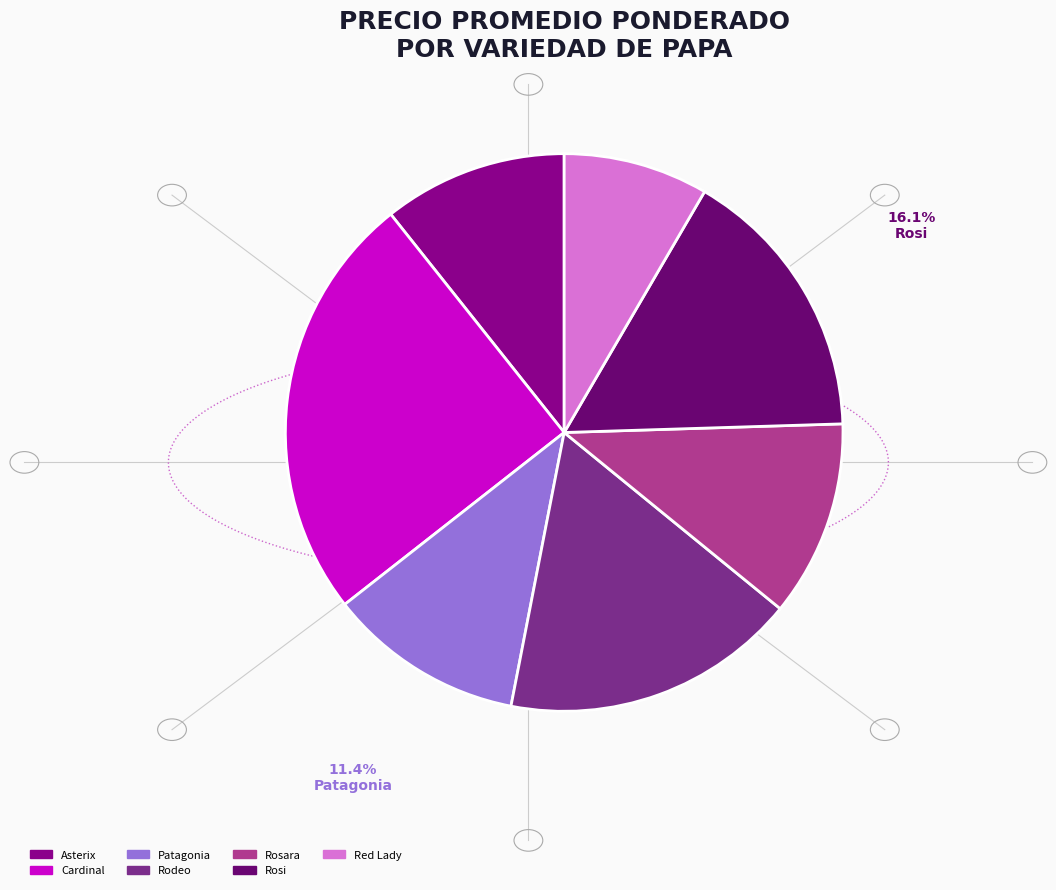

Combined, do Rodeo and Rosara account for over 50%?

No